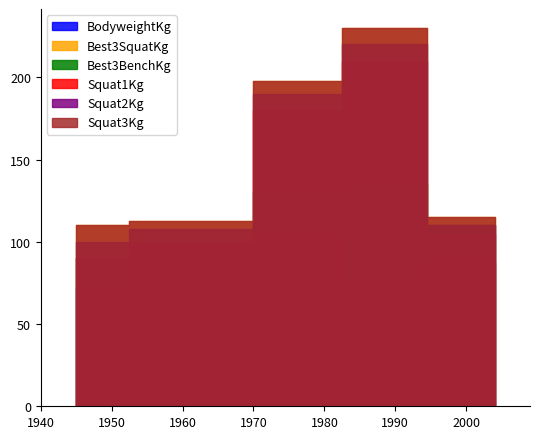

Is it true that Squat1Kg equals 98.1 at 1980?

False